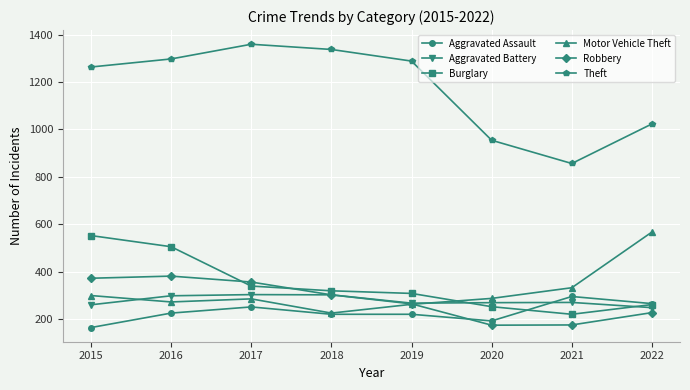

Count the number of data series in this chart.

6